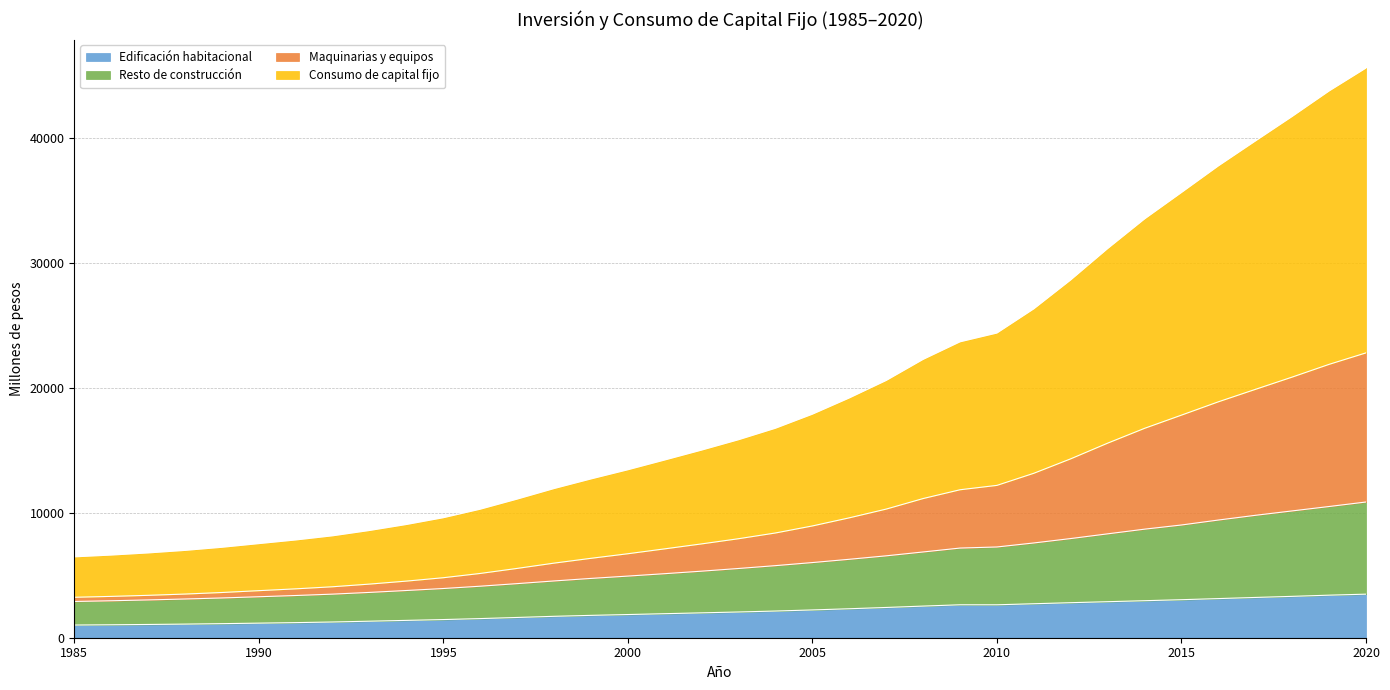

Between 2014 and 1997, which is larger?

2014